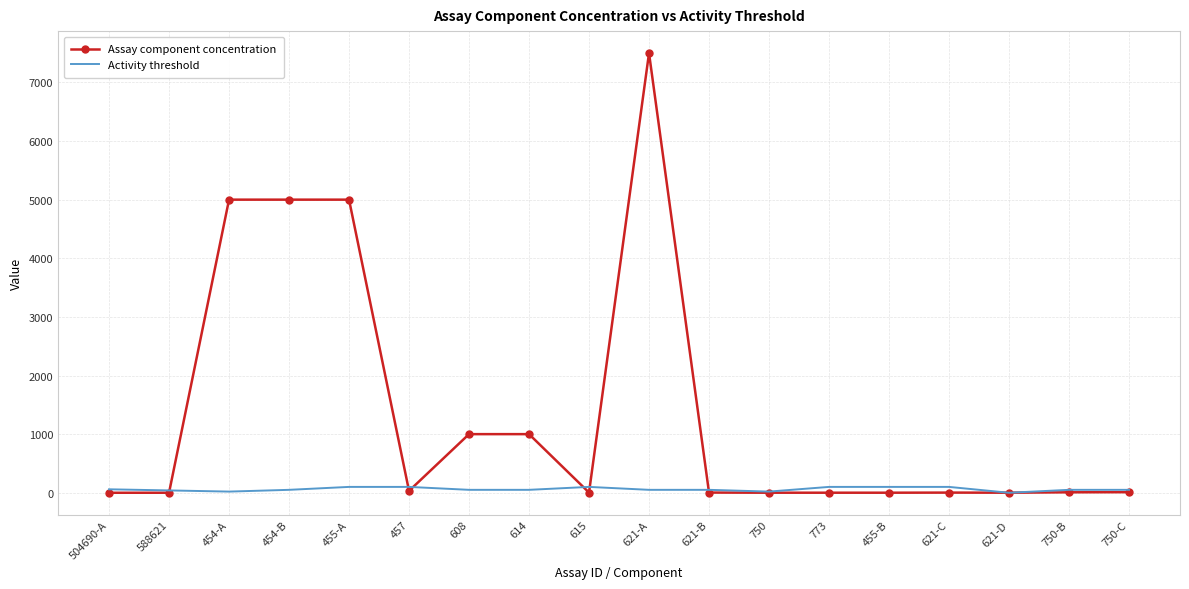

List the series in order of their overall mean, lowest first.

Activity threshold, Assay component concentration